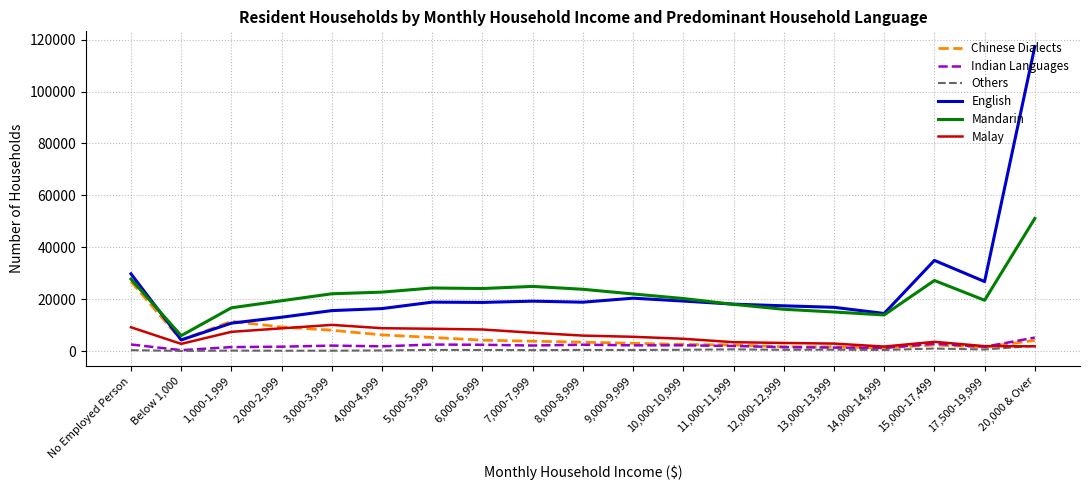

At which category does the chart reach its peak across all series?

20,000 & Over